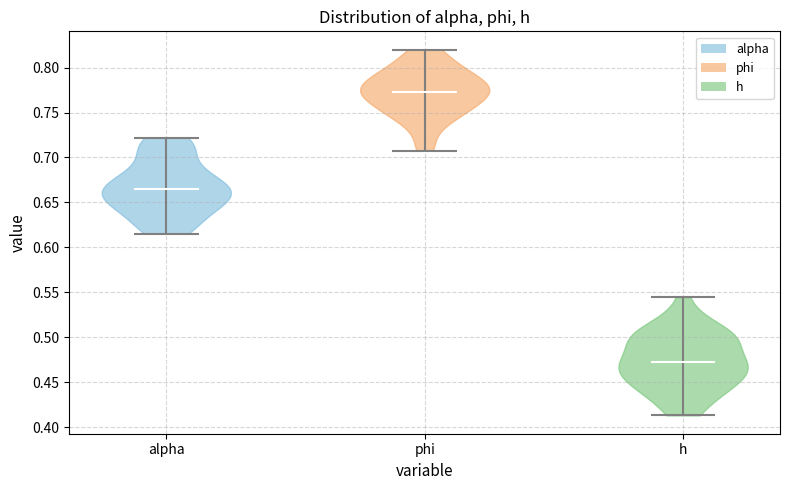

Reading left to right, read every violin against the y-axis: where its median line is, and the lowest and highest points it reaches. The values are not printed on the chart, so give them approximately, as read against the axis.

alpha: median line 0.665, lowest point 0.615, highest point 0.720
phi: median line 0.775, lowest point 0.710, highest point 0.820
h: median line 0.475, lowest point 0.415, highest point 0.545